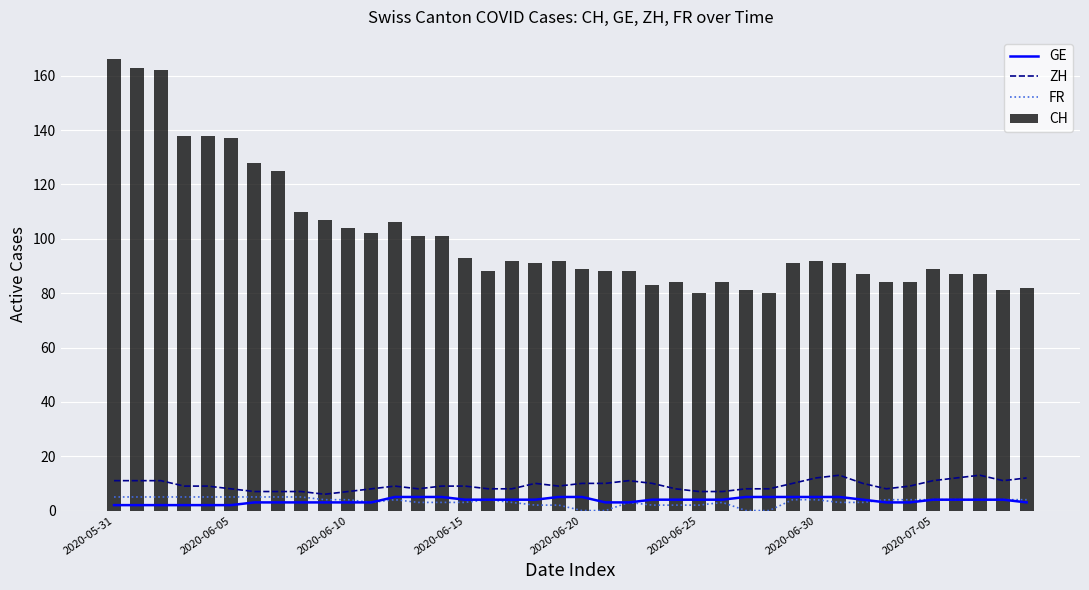

What is the minimum value for CH?

80